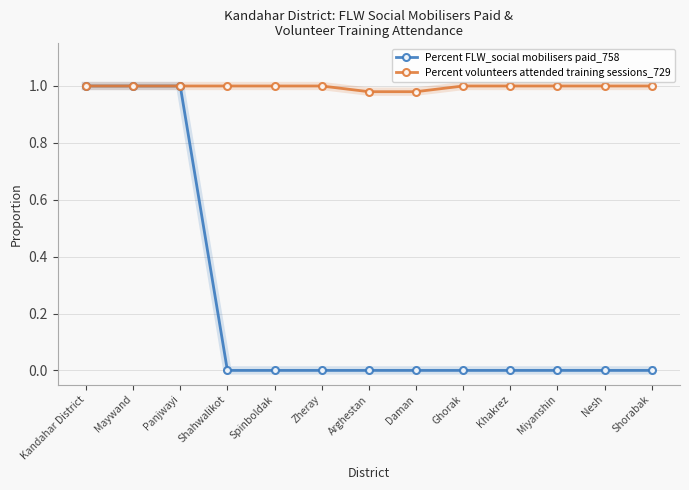

Is the value of Percent FLW_social mobilisers paid_758 at Nesh greater than the value of Percent volunteers attended training sessions_729 at Zheray?

No